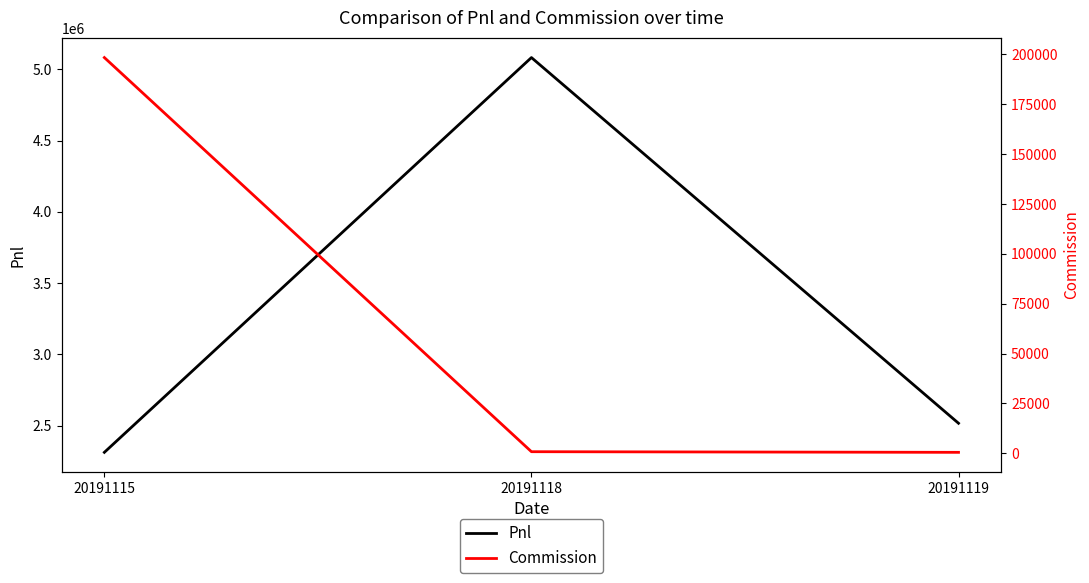

What is the difference between the maximum and second lowest values in the Pnl series?

2564980.8